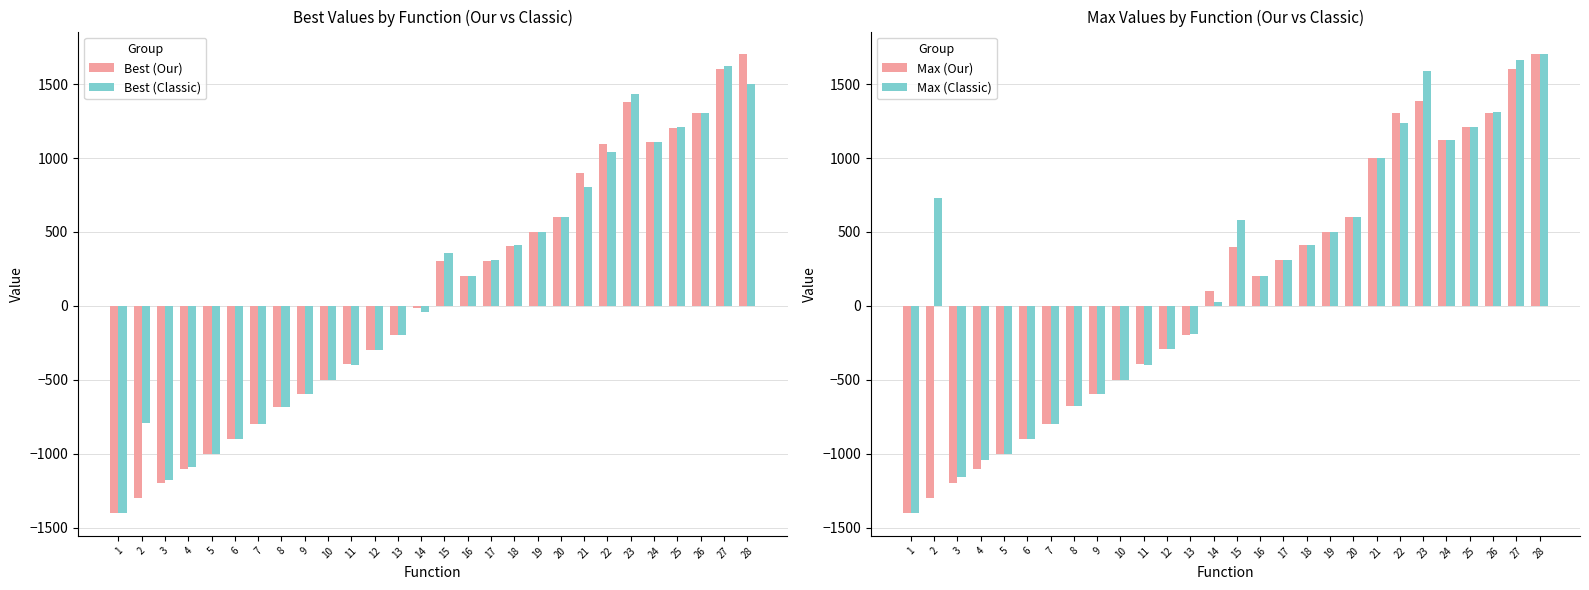

How many values in the Max (Our) series exceed 201?

14